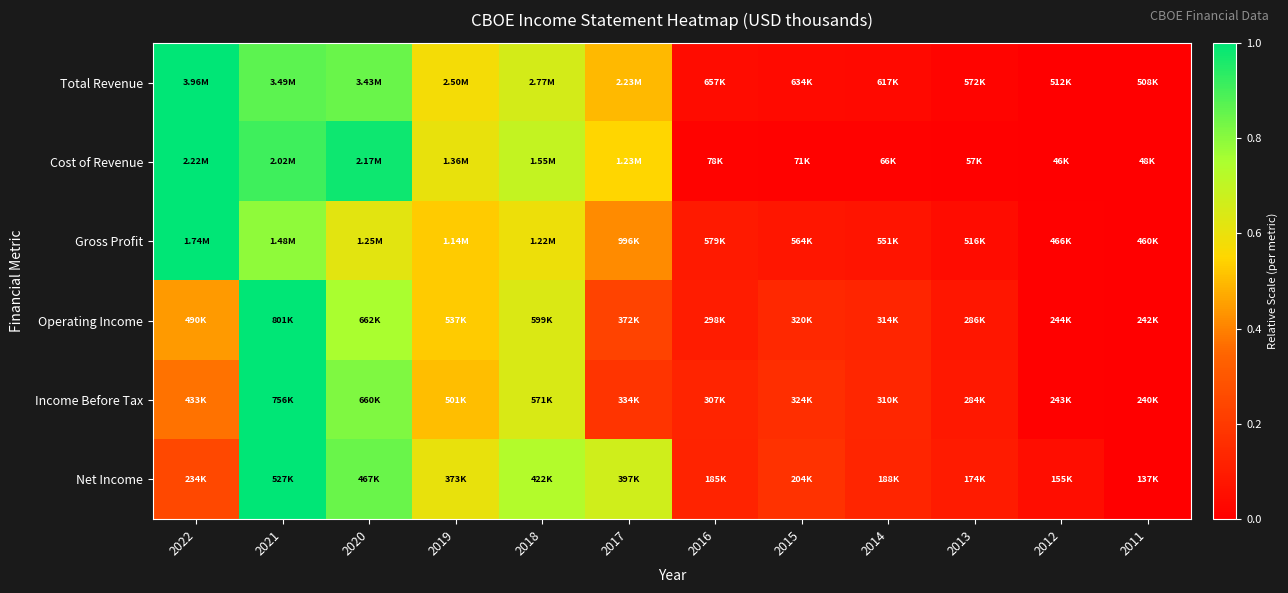

Reading right to left, what are all the values shown in this chart?

Total Revenue: 2011=0.0	2012=0.0	2013=0.0	2014=0.0	2015=0.0	2016=0.0	2017=0.5	2018=0.7	2019=0.6	2020=0.8	2021=0.9	2022=1.0
Cost of Revenue: 2011=0.0	2012=0.0	2013=0.0	2014=0.0	2015=0.0	2016=0.0	2017=0.5	2018=0.7	2019=0.6	2020=1.0	2021=0.9	2022=1.0
Gross Profit: 2011=0.0	2012=0.0	2013=0.0	2014=0.1	2015=0.1	2016=0.1	2017=0.4	2018=0.6	2019=0.5	2020=0.6	2021=0.8	2022=1.0
Operating Income: 2011=0.0	2012=0.0	2013=0.1	2014=0.1	2015=0.1	2016=0.1	2017=0.2	2018=0.6	2019=0.5	2020=0.8	2021=1.0	2022=0.4
Income Before Tax: 2011=0.0	2012=0.0	2013=0.1	2014=0.1	2015=0.2	2016=0.1	2017=0.2	2018=0.6	2019=0.5	2020=0.8	2021=1.0	2022=0.4
Net Income: 2011=0.0	2012=0.0	2013=0.1	2014=0.1	2015=0.2	2016=0.1	2017=0.7	2018=0.7	2019=0.6	2020=0.8	2021=1.0	2022=0.2